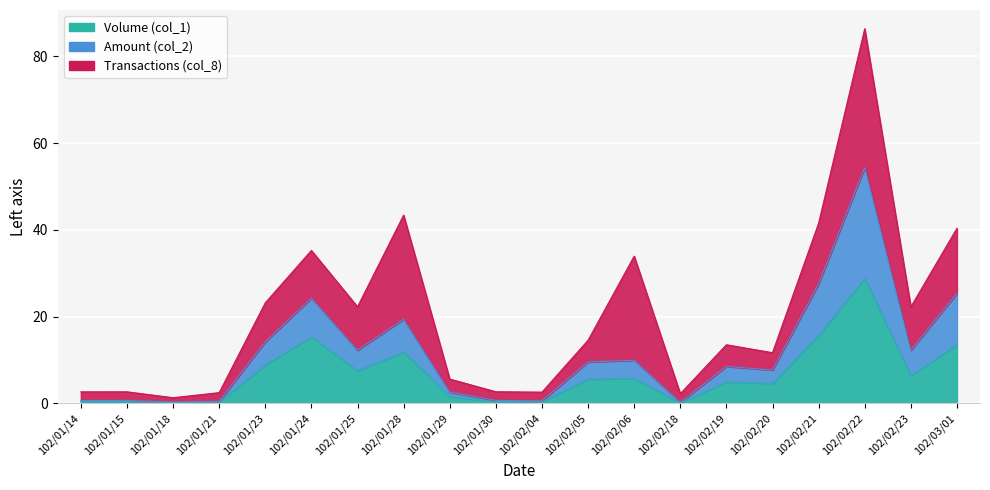

How many values in the Volume (col_1) series exceed 5?

10